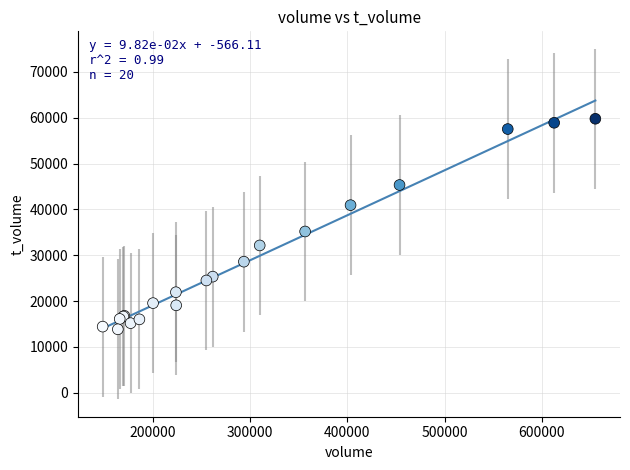

What Y value in the scatter plot is closest to 36805?

35177